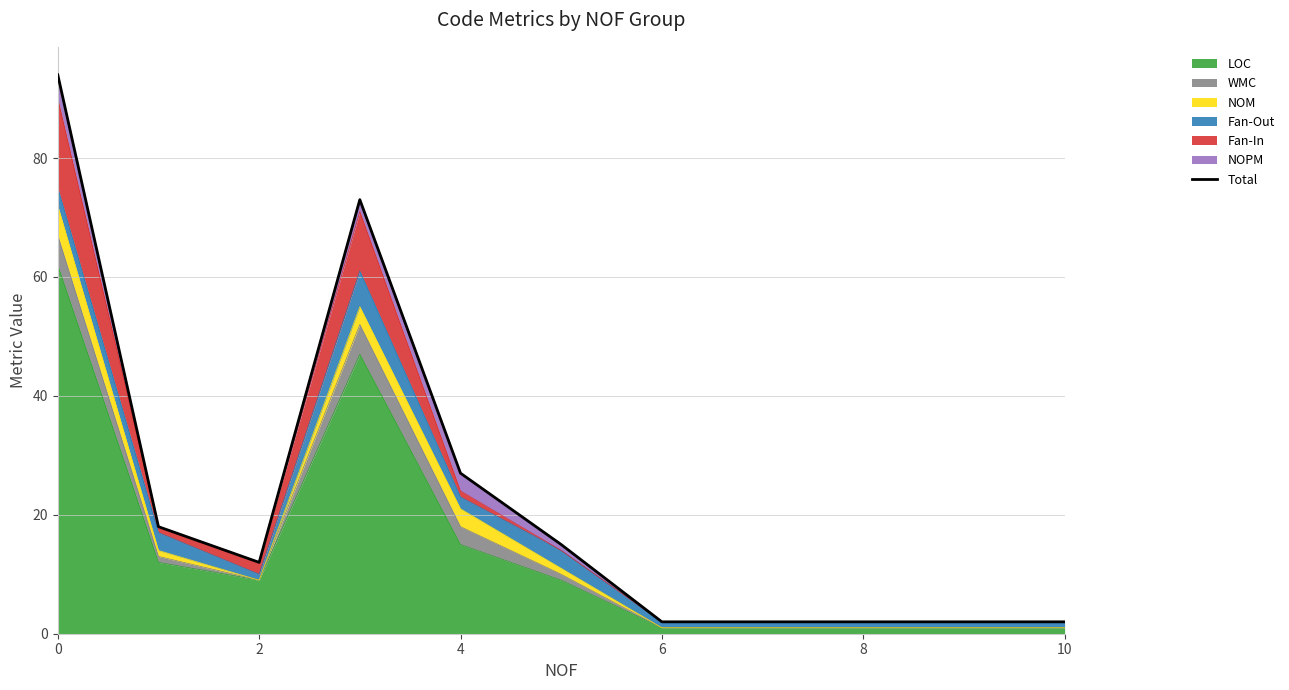

Does the chart have visible grid lines?

Yes